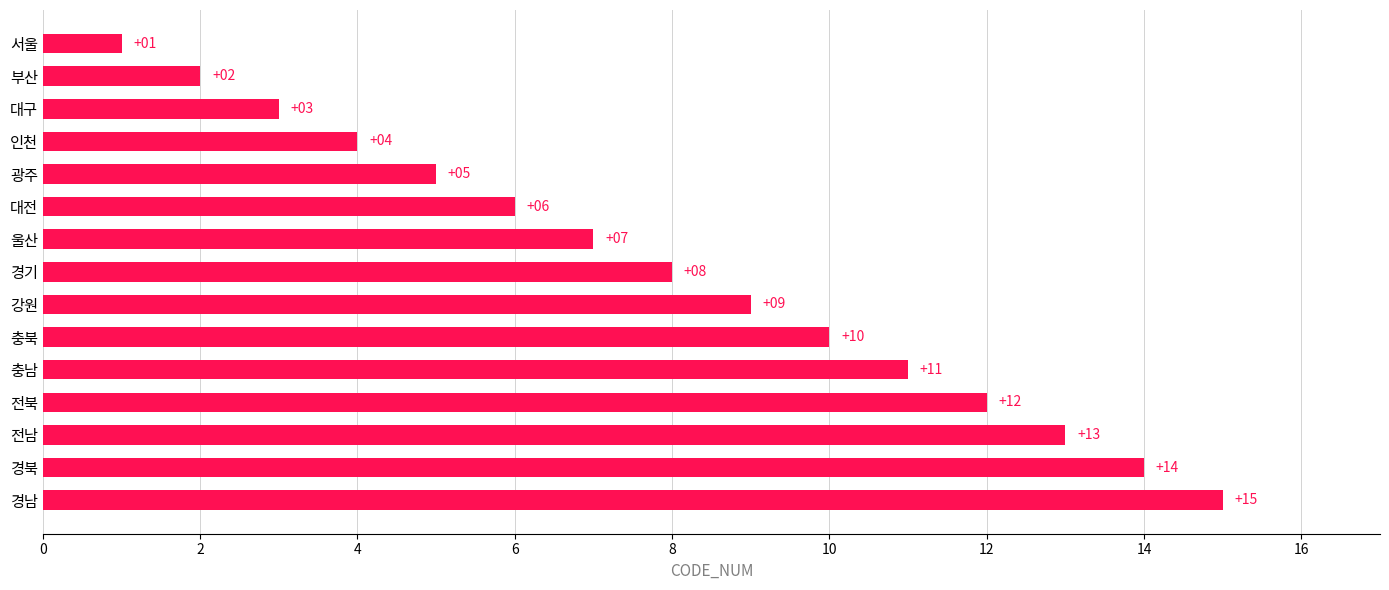

Approximately how many times larger is the value at 경남 compared to 부산?

7.5